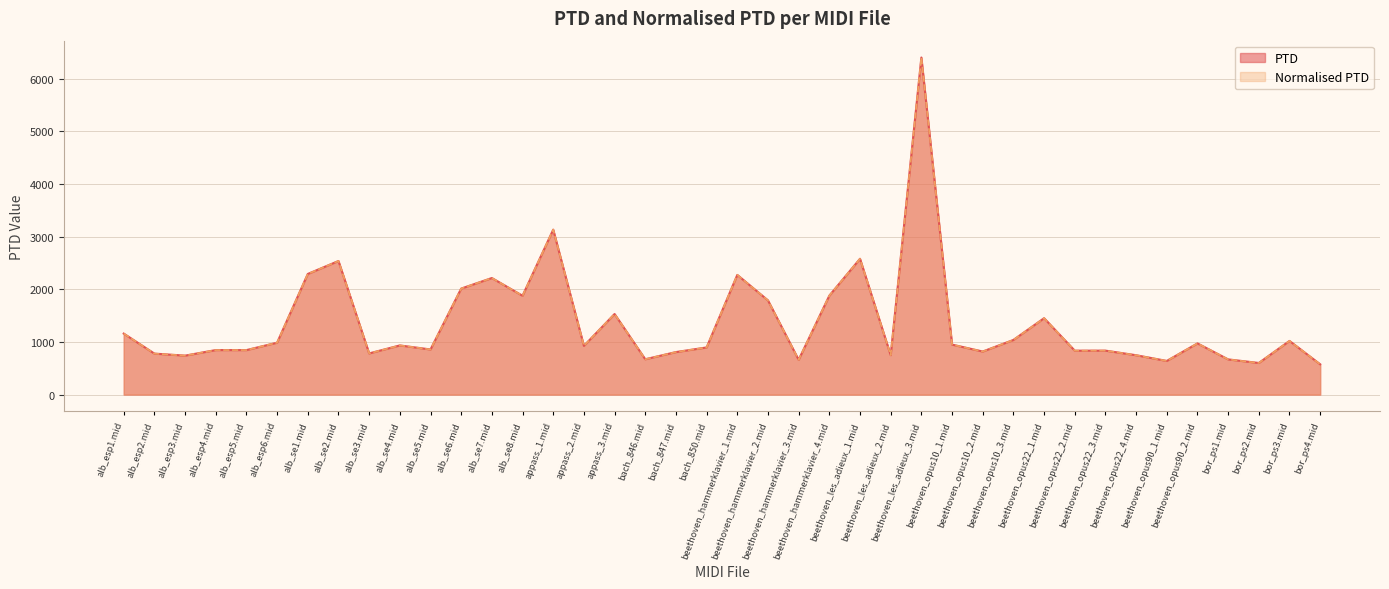

Where is the first local minimum for Normalised PTD?

alb_esp3.mid